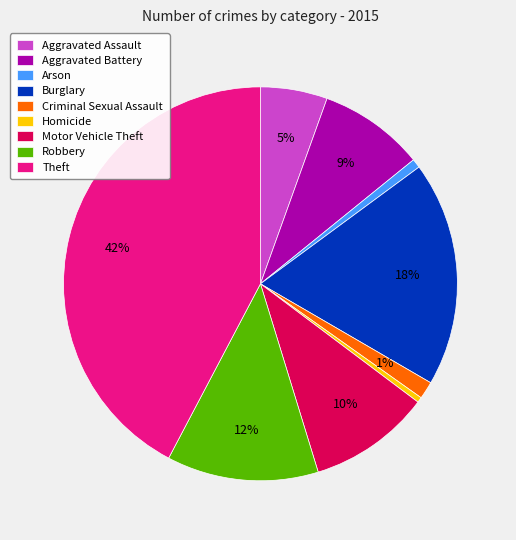

Does Criminal Sexual Assault represent more than half of the total?

No